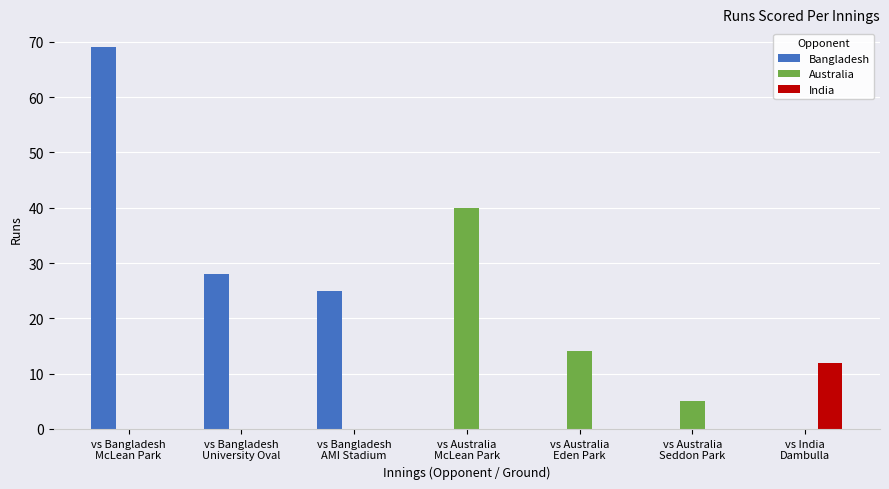

What is the highest value of the India series?

12